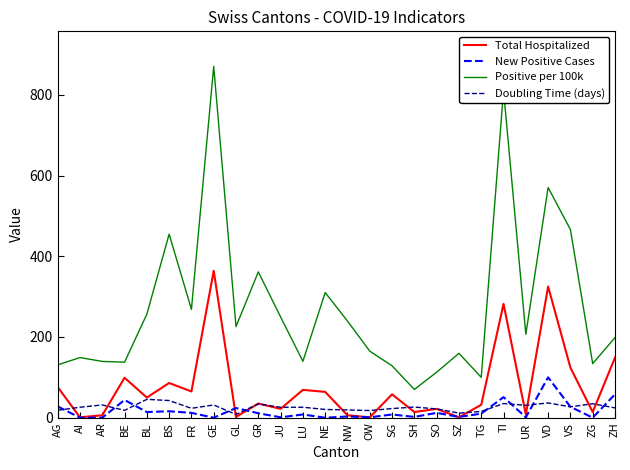

How many intersections are there between Doubling Time (days) and New Positive Cases?

10